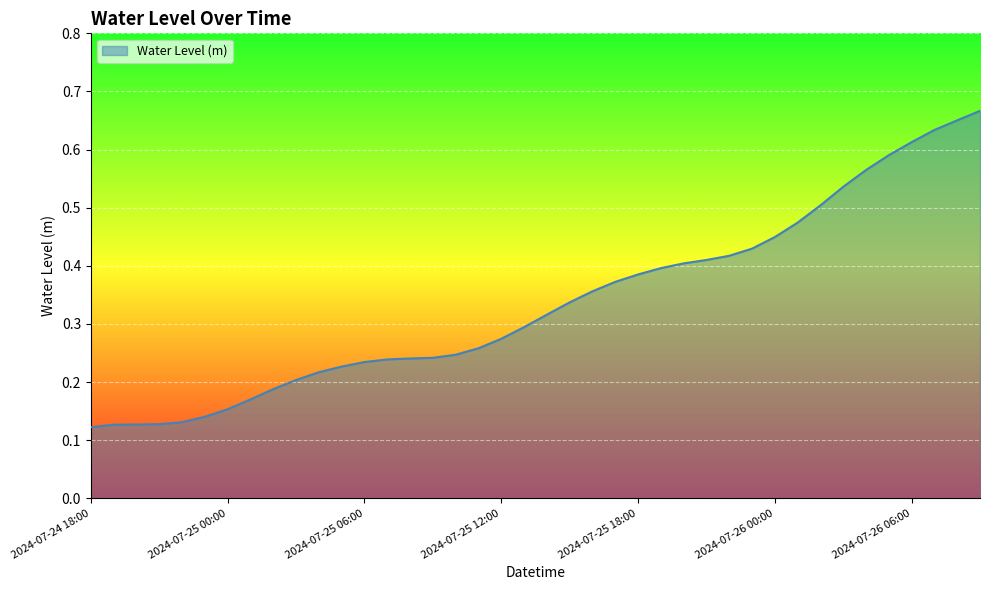

Rank the categories by value from highest to lowest.

2024-07-26 09:00, 2024-07-26 08:00, 2024-07-26 07:00, 2024-07-26 06:00, 2024-07-26 05:00, 2024-07-26 04:00, 2024-07-26 03:00, 2024-07-26 02:00, 2024-07-26 01:00, 2024-07-26 00:00, 2024-07-25 23:00, 2024-07-25 22:00, 2024-07-25 21:00, 2024-07-25 20:00, 2024-07-25 19:00, 2024-07-25 18:00, 2024-07-25 17:00, 2024-07-25 16:00, 2024-07-25 15:00, 2024-07-25 14:00, 2024-07-25 13:00, 2024-07-25 12:00, 2024-07-25 11:00, 2024-07-25 10:00, 2024-07-25 09:00, 2024-07-25 08:00, 2024-07-25 07:00, 2024-07-25 06:00, 2024-07-25 05:00, 2024-07-25 04:00, 2024-07-25 03:00, 2024-07-25 02:00, 2024-07-25 01:00, 2024-07-25 00:00, 2024-07-24 23:00, 2024-07-24 22:00, 2024-07-24 21:00, 2024-07-24 20:00, 2024-07-24 19:00, 2024-07-24 18:00